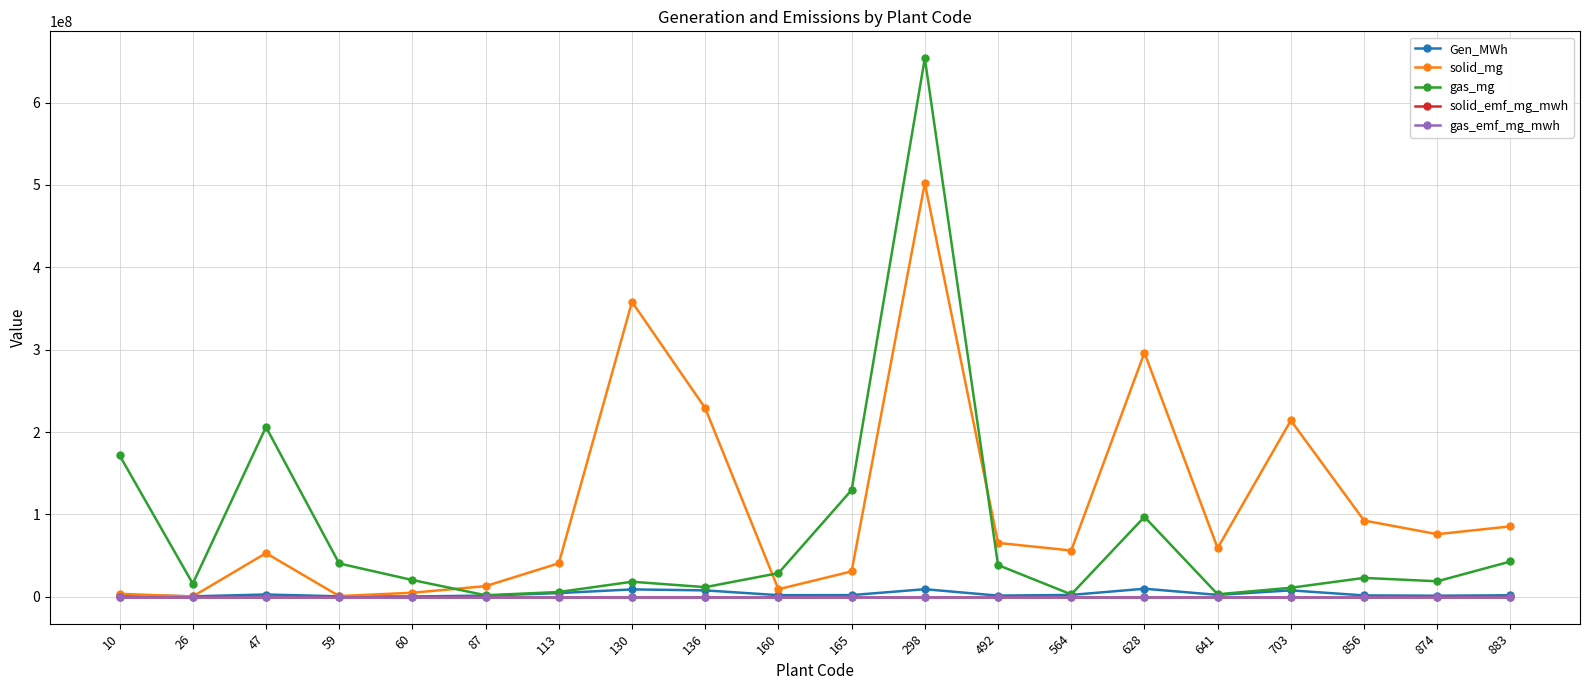

The value of gas_mg at 26 is 15905869.5. True or false?

True